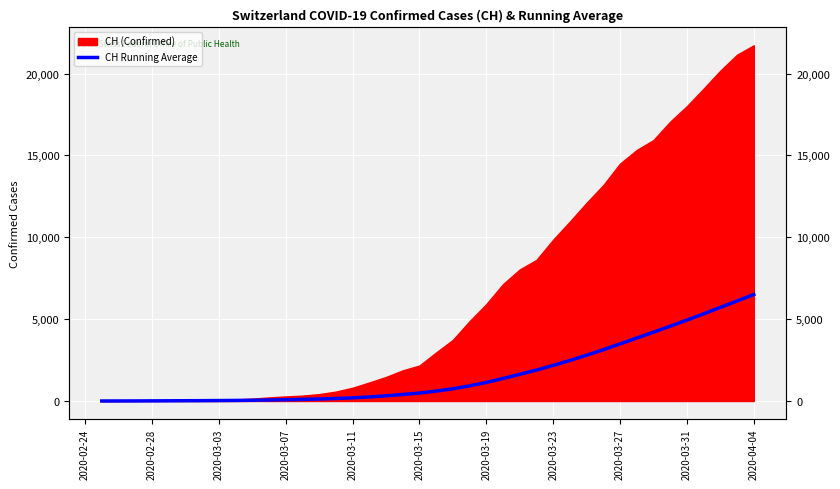

Reading left to right, extract all data points from this chart.

0.0	2.0	4.0	7.8	12.0	15.8	20.6	26.5	34.2	45.1	60.8	79.0	98.1	121.1	151.3	192.4	247.5	315.3	397.2	485.6	603.7	746.0	925.6	1133.5	1373.7	1629.9	1888.7	2173.2	2476.2	2797.3	3132.5	3487.8	3846.7	4202.4	4569.9	4943.3	5325.4	5716.3	6112.2	6502.6